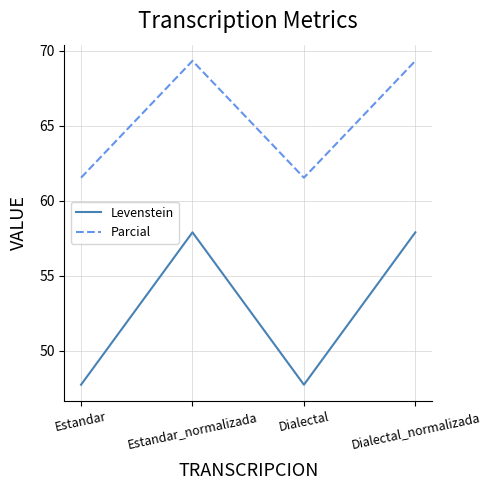

At which label does Parcial first exceed 69?

Estandar_normalizada